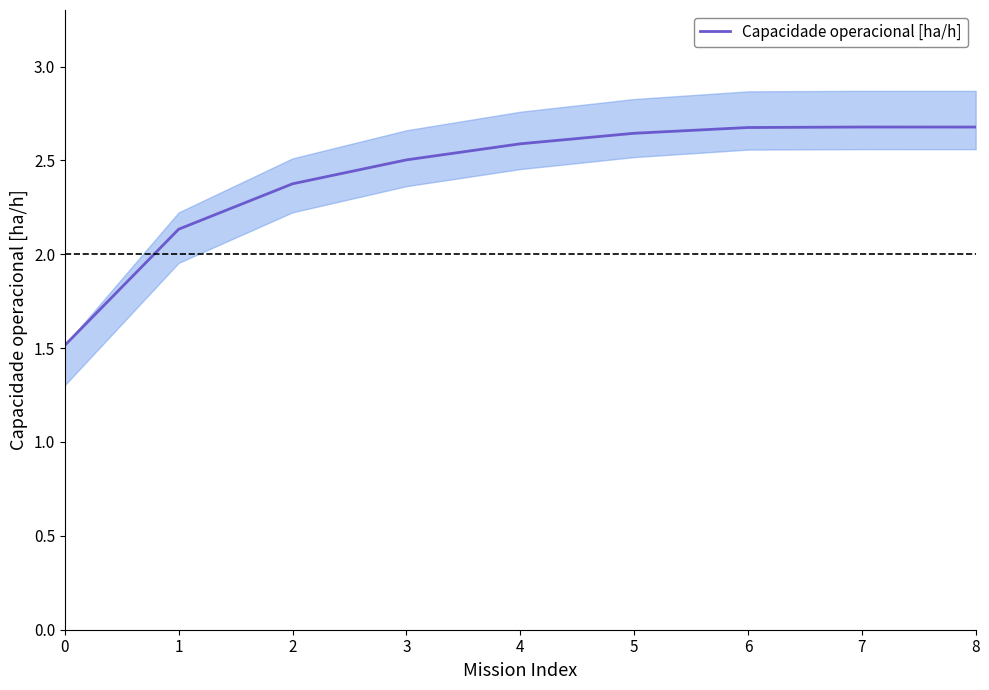

Rank the categories by value from lowest to highest.

0, 1, 2, 3, 4, 5, 6, 8, 7